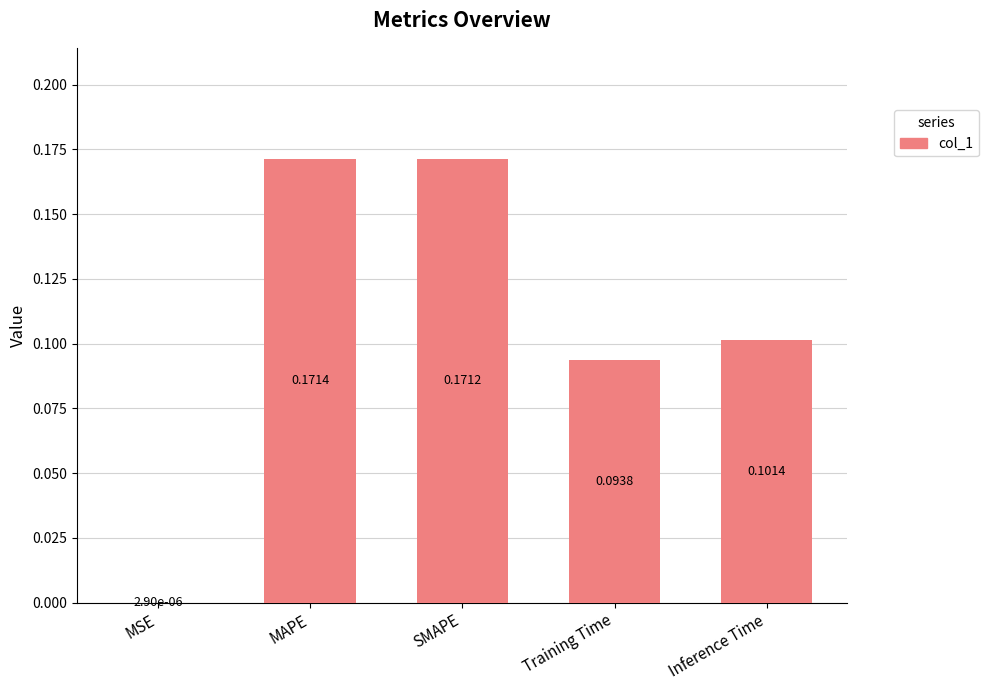

Which has a higher value, Training Time or MSE?

Training Time